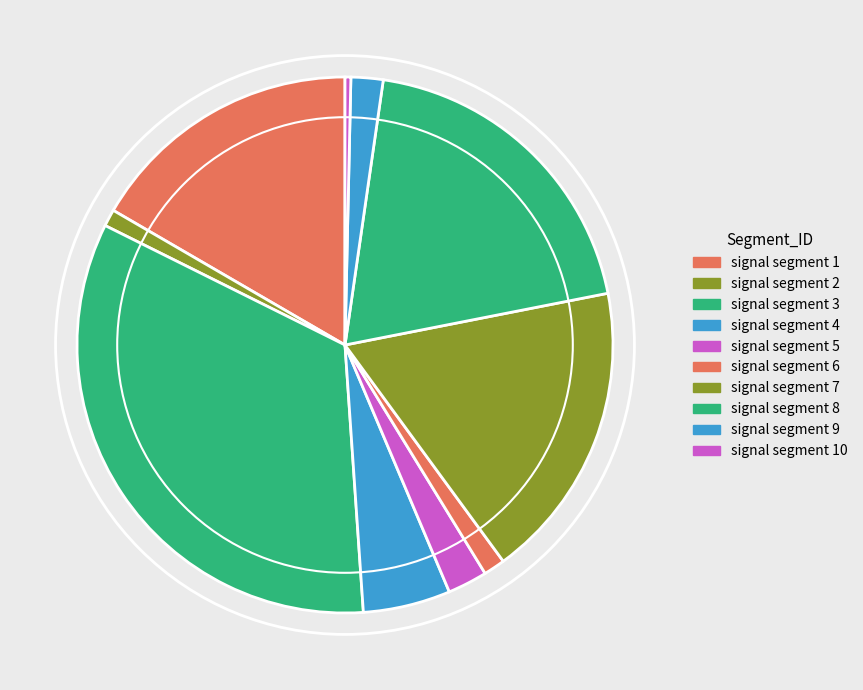

The signal segment 3 slice represents 33% of the pie. True or false?

True